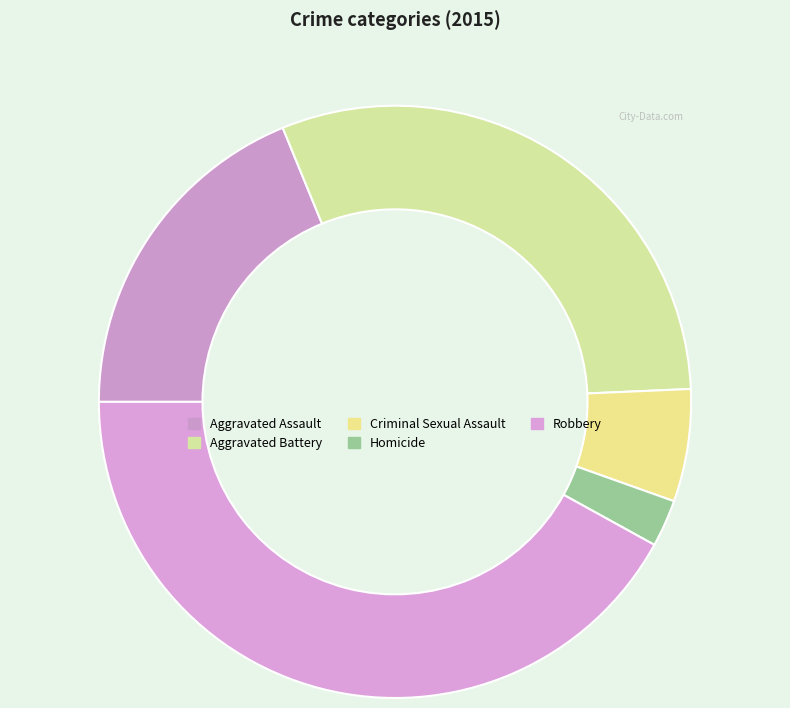

How many segments does this pie chart have?

5